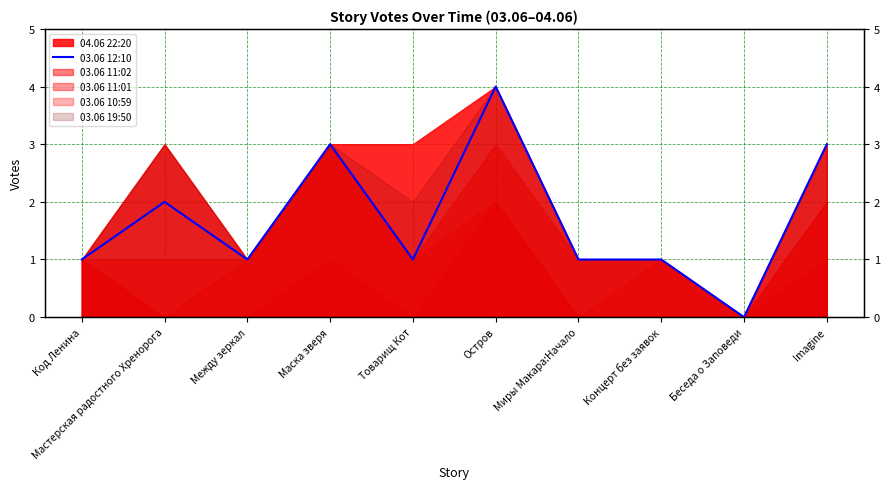

What is the change in value from Остров to Миры Макара:Начало?

-3